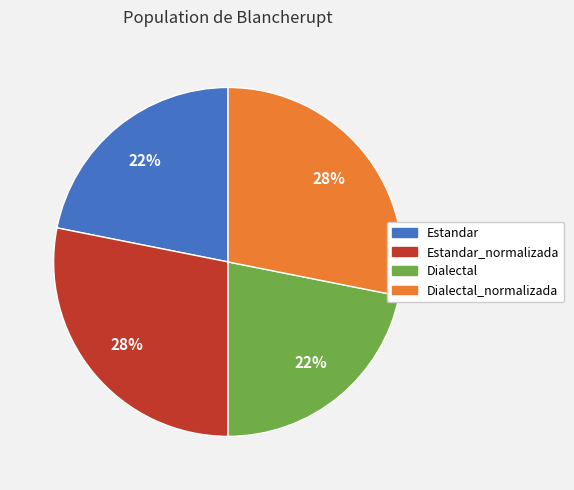

Is there any slice that represents more than half of the pie?

No